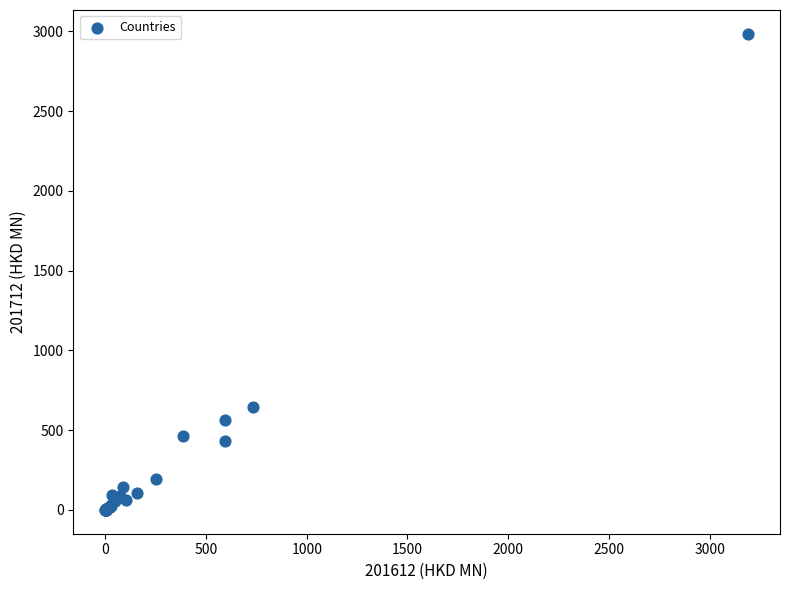

What Y value in the scatter plot is closest to 1492?

644.8